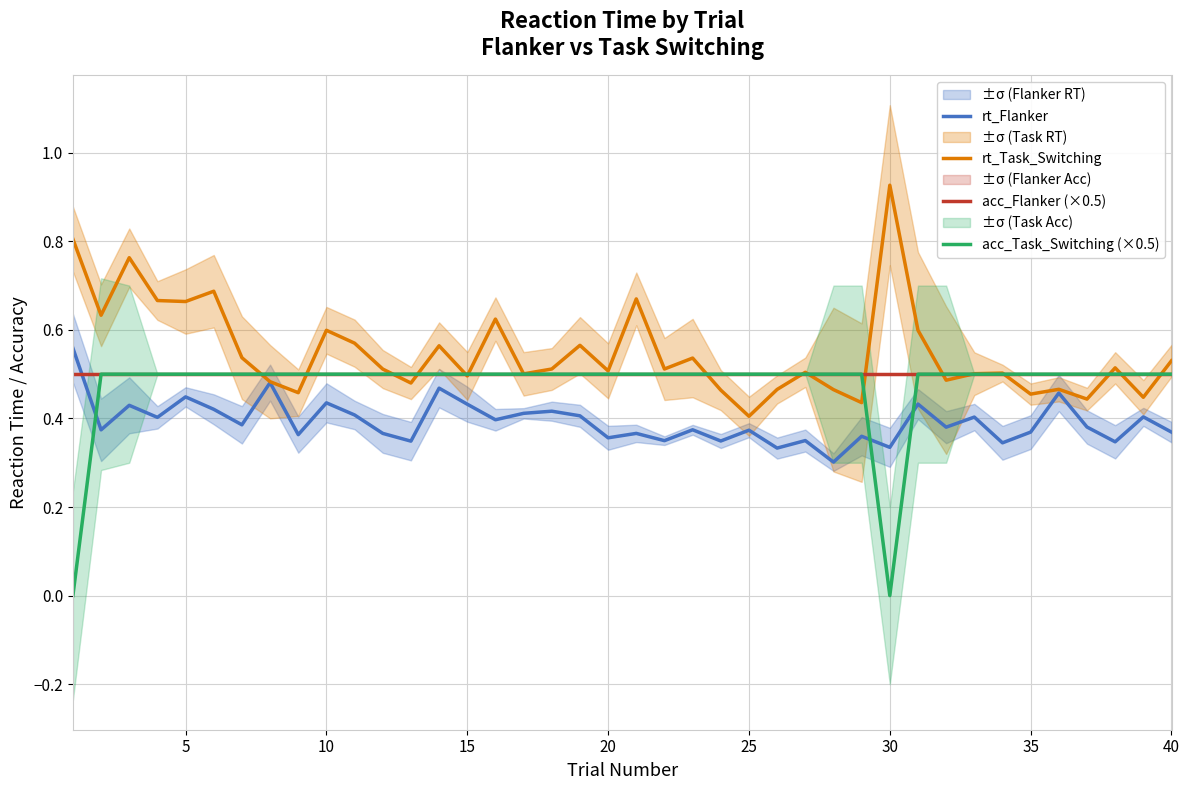

What are all the series names shown in the legend?

rt_Flanker, rt_Task_Switching, acc_Flanker (×0.5), acc_Task_Switching (×0.5)